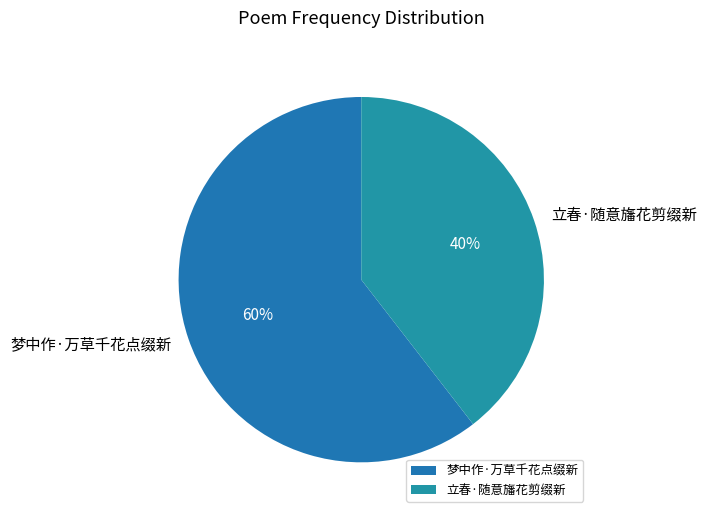

Count the number of slices in the pie.

2